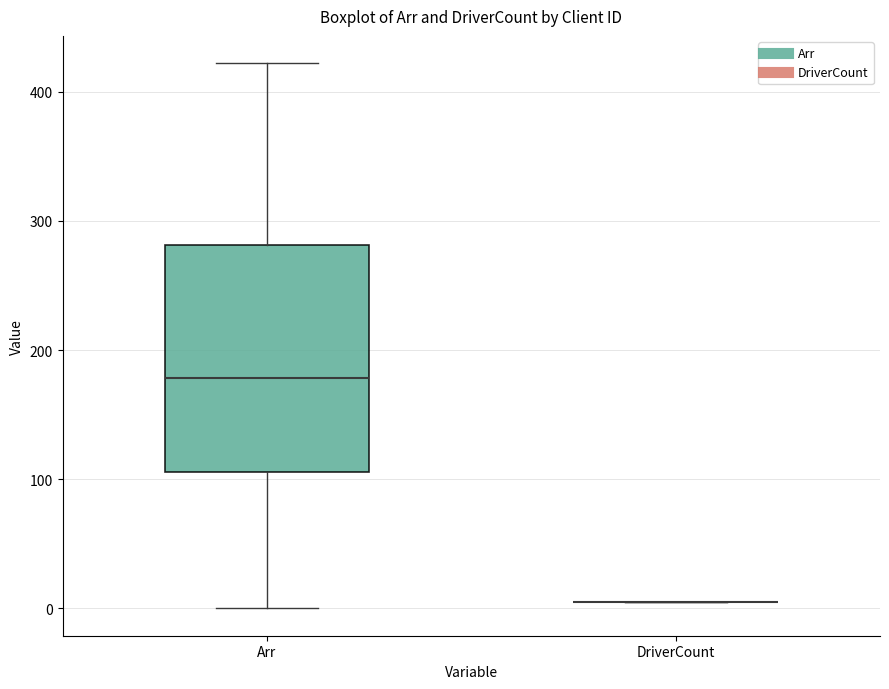

Reading left to right, read every box against the y-axis: the position of its median line, the range the box covers, and the ends of its whiskers. The values are not printed on the chart, so give them approximately, as read against the axis.

Arr: median 180, box 110 to 280, whiskers 0 to 420
DriverCount: box collapsed to a line at 10, whiskers 10 to 10